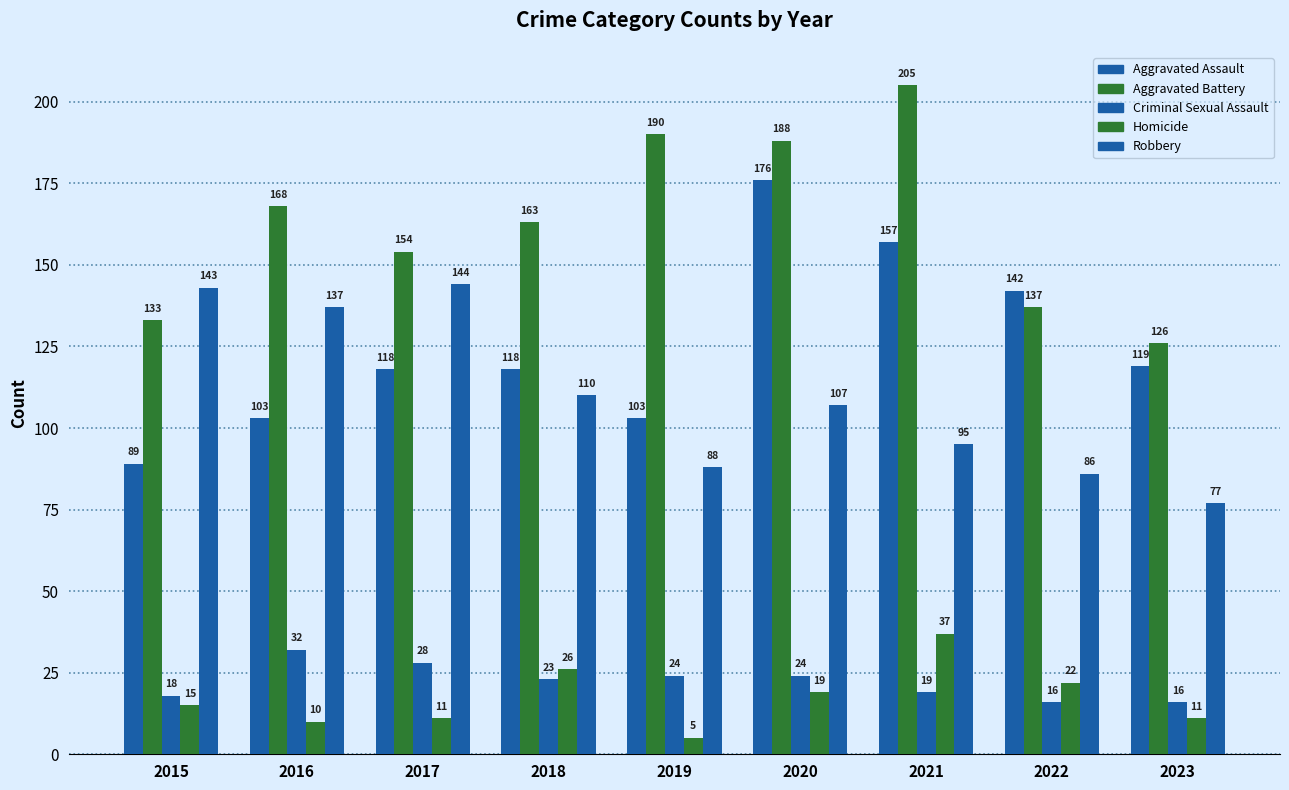

How many groups of bars are there?

9